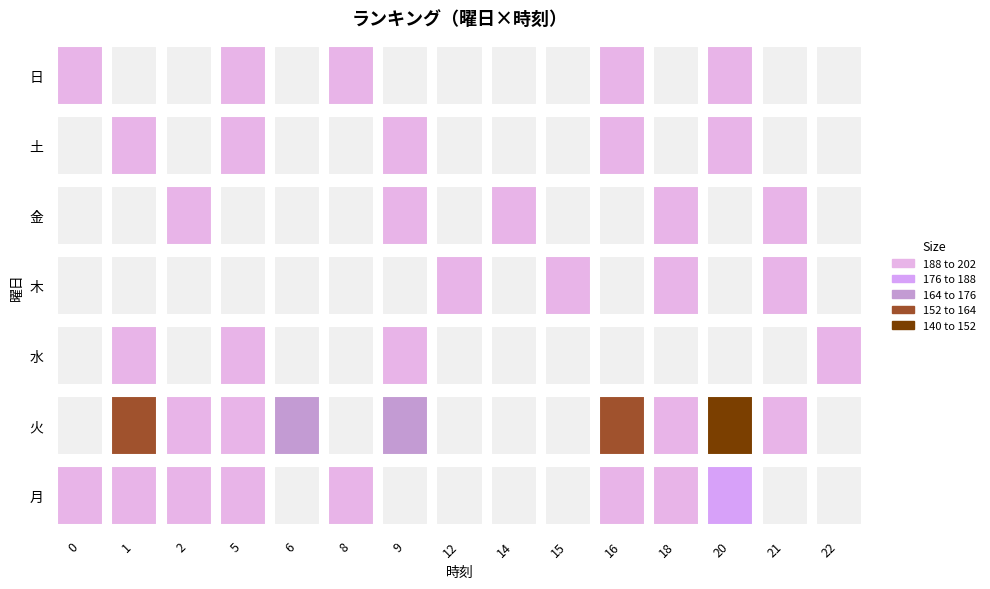

Is the value of 土 at 16 greater than the value of 金 at 18?

No